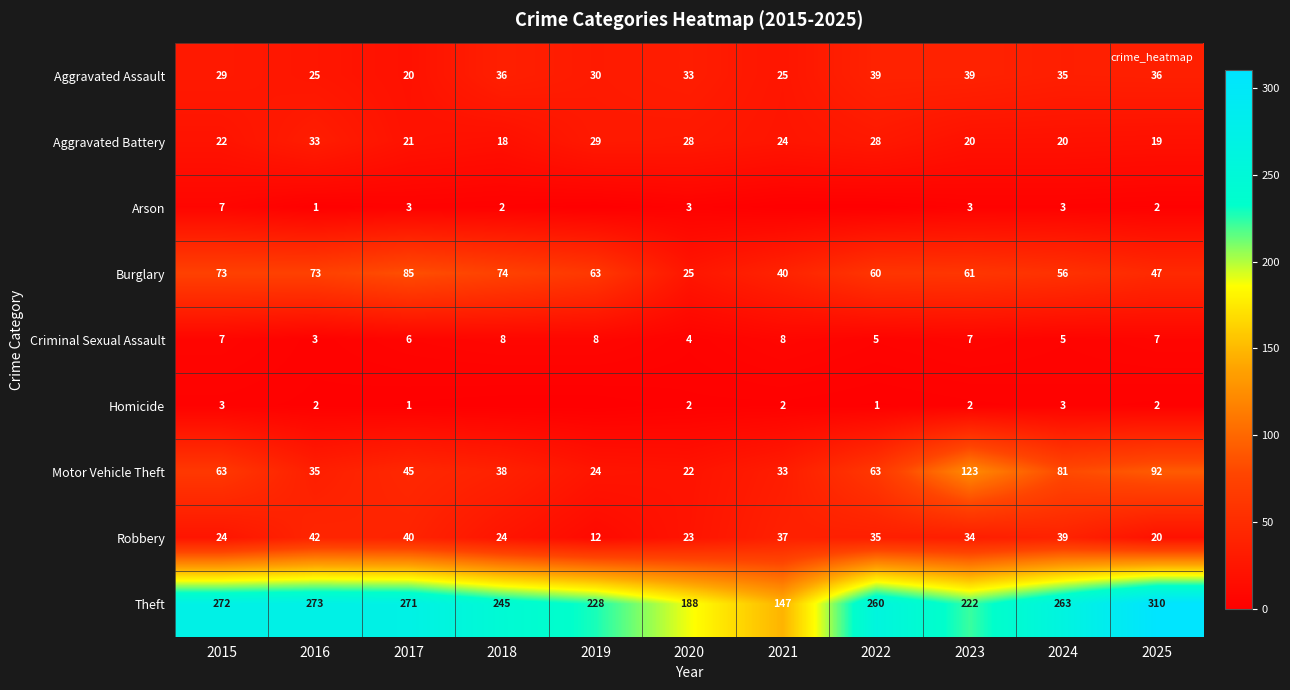

Which series has the largest total across all categories?

Theft